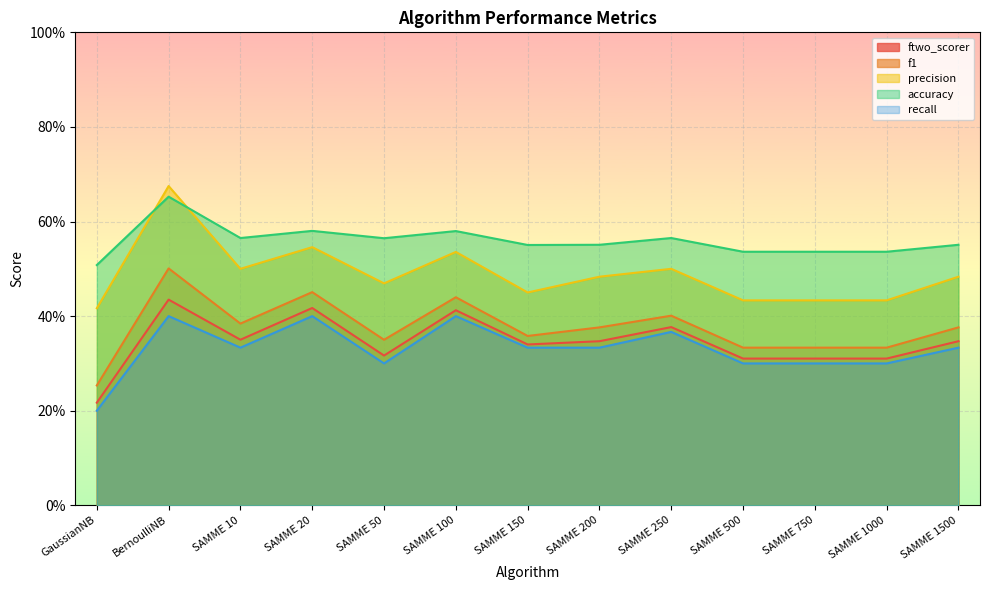

True or false: precision has a value of 0.2 at SAMME 150.

False